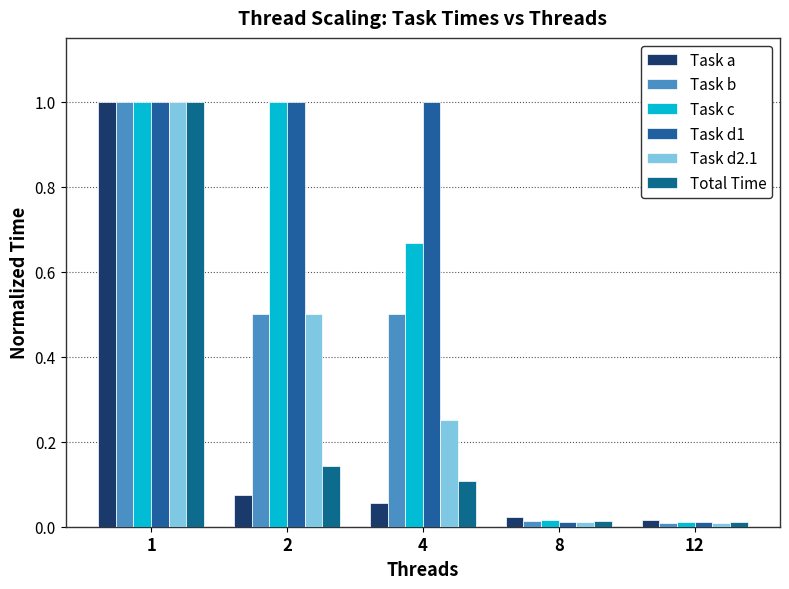

What is the maximum value for Task d1?

1.0